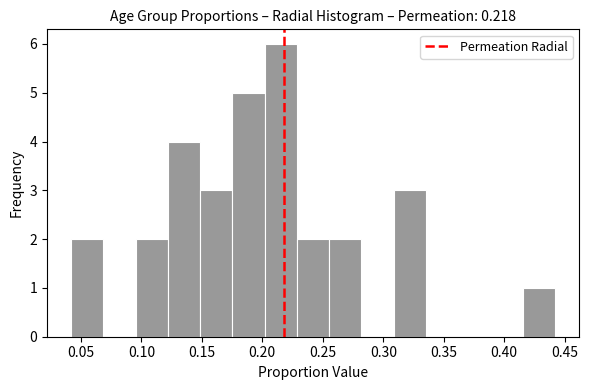

Reading left to right, list every bar in this chart as the range it spans on the x-axis followed by its height. Neither the bar edges nor the heights are printed on the chart, so give them approximately, as read against the axes.

0.040 to 0.070: 2
0.070 to 0.095: 0
0.095 to 0.120: 2
0.120 to 0.150: 4
0.150 to 0.175: 3
0.175 to 0.200: 5
0.200 to 0.230: 6
0.230 to 0.255: 2
0.255 to 0.280: 2
0.280 to 0.310: 0
0.310 to 0.335: 3
0.335 to 0.360: 0
0.360 to 0.390: 0
0.390 to 0.415: 0
0.415 to 0.440: 1